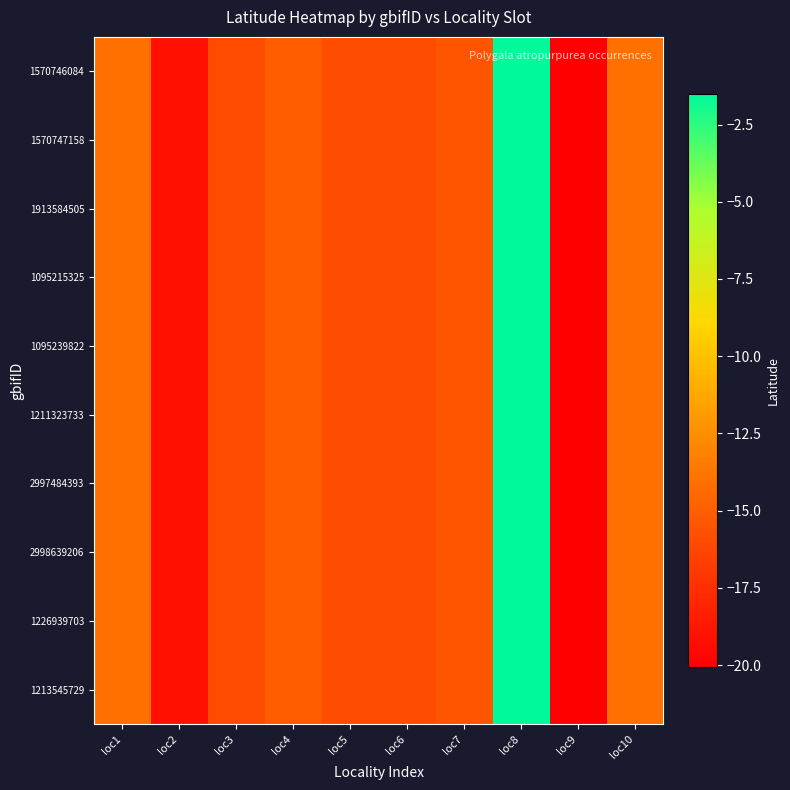

Reading right to left, what are all the values shown in this chart?

1570746084: loc10=-14.1	loc9=-20.1	loc8=-1.5	loc7=-15.5	loc6=-15.9	loc5=-15.9	loc4=-15.1	loc3=-16.0	loc2=-19.1	loc1=-14.1
1570747158: loc10=-14.1	loc9=-20.1	loc8=-1.5	loc7=-15.5	loc6=-15.9	loc5=-15.9	loc4=-15.1	loc3=-16.0	loc2=-19.1	loc1=-14.1
1913584505: loc10=-14.1	loc9=-20.1	loc8=-1.5	loc7=-15.5	loc6=-15.9	loc5=-15.9	loc4=-15.1	loc3=-16.0	loc2=-19.1	loc1=-14.1
1095215325: loc10=-14.1	loc9=-20.1	loc8=-1.5	loc7=-15.5	loc6=-15.9	loc5=-15.9	loc4=-15.1	loc3=-16.0	loc2=-19.1	loc1=-14.1
1095239822: loc10=-14.1	loc9=-20.1	loc8=-1.5	loc7=-15.5	loc6=-15.9	loc5=-15.9	loc4=-15.1	loc3=-16.0	loc2=-19.1	loc1=-14.1
1211323733: loc10=-14.1	loc9=-20.1	loc8=-1.5	loc7=-15.5	loc6=-15.9	loc5=-15.9	loc4=-15.1	loc3=-16.0	loc2=-19.1	loc1=-14.1
2997484393: loc10=-14.1	loc9=-20.1	loc8=-1.5	loc7=-15.5	loc6=-15.9	loc5=-15.9	loc4=-15.1	loc3=-16.0	loc2=-19.1	loc1=-14.1
2998639206: loc10=-14.1	loc9=-20.1	loc8=-1.5	loc7=-15.5	loc6=-15.9	loc5=-15.9	loc4=-15.1	loc3=-16.0	loc2=-19.1	loc1=-14.1
1226939703: loc10=-14.1	loc9=-20.1	loc8=-1.5	loc7=-15.5	loc6=-15.9	loc5=-15.9	loc4=-15.1	loc3=-16.0	loc2=-19.1	loc1=-14.1
1213545729: loc10=-14.1	loc9=-20.1	loc8=-1.5	loc7=-15.5	loc6=-15.9	loc5=-15.9	loc4=-15.1	loc3=-16.0	loc2=-19.1	loc1=-14.1